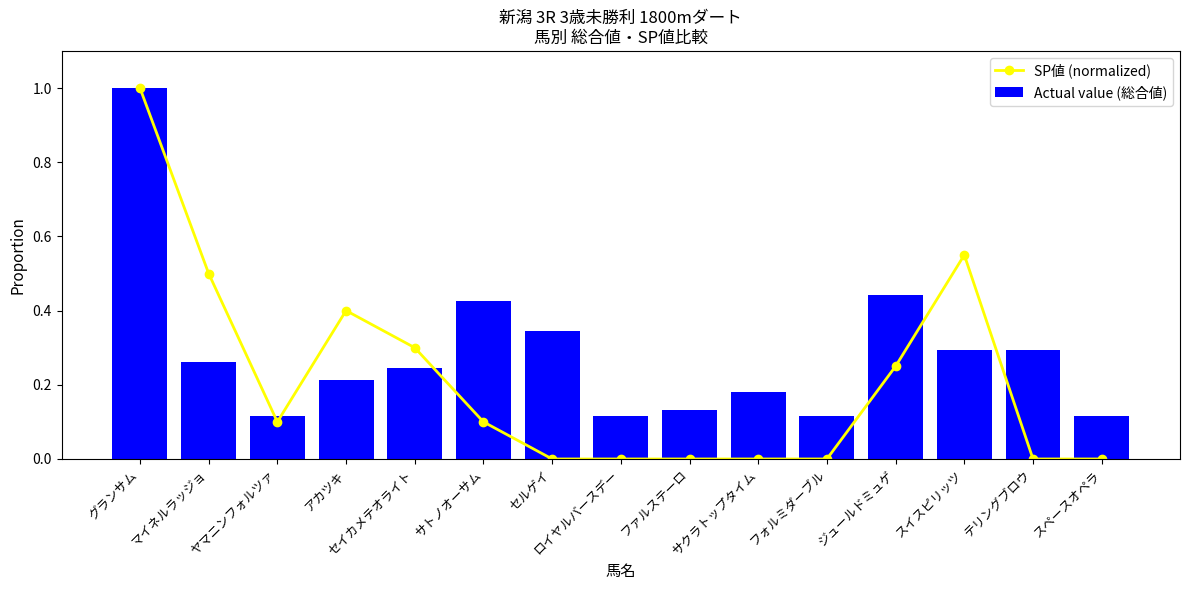

Rank the series by their maximum value, from lowest to highest.

SP値 (normalized), Actual value (総合値)